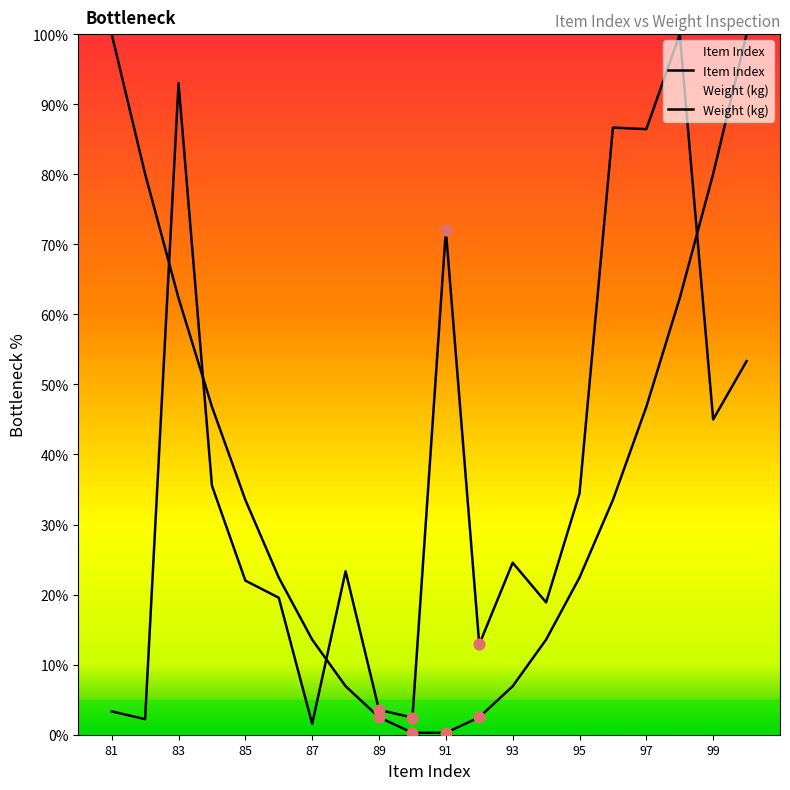

Which series reaches the minimum Y coordinate?

Weight (kg)